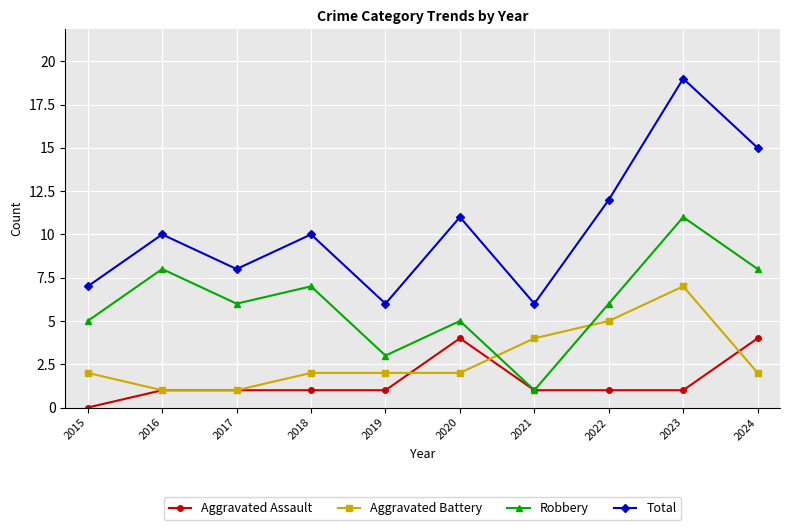

How many data points does each series have?

10